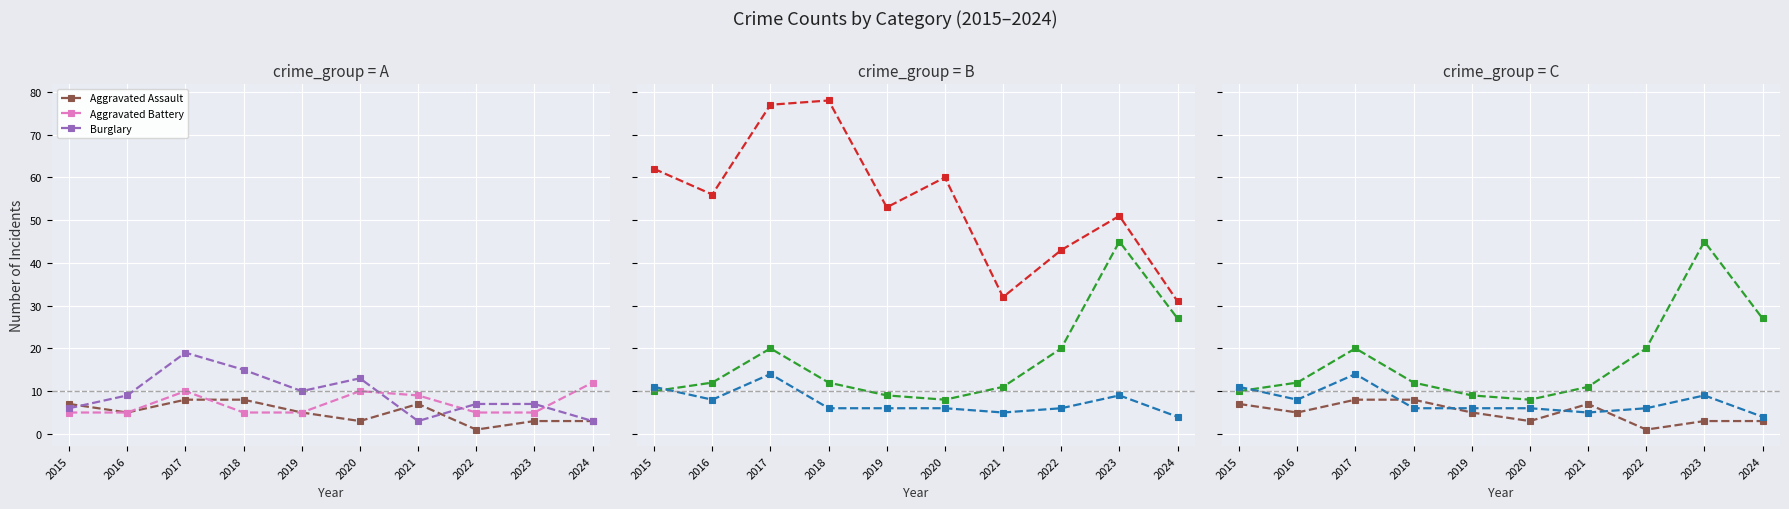

Rank the series at 2022 from highest to lowest value.

Theft, Motor Vehicle Theft, Burglary, Robbery, Aggravated Battery, Aggravated Assault